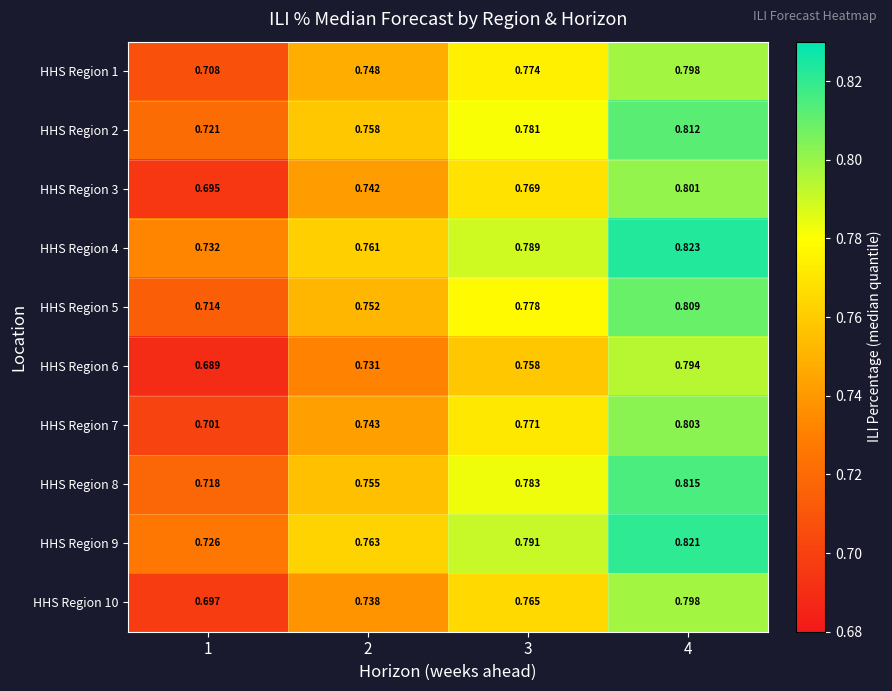

Is the value of HHS Region 3 at 1 greater than the value of HHS Region 5 at 3?

No